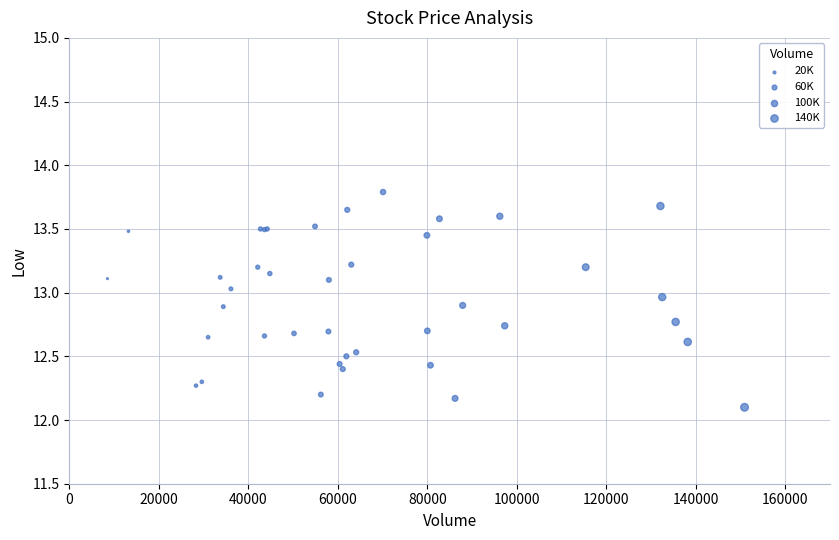

What Y value in the scatter plot is closest to 12?

12.1